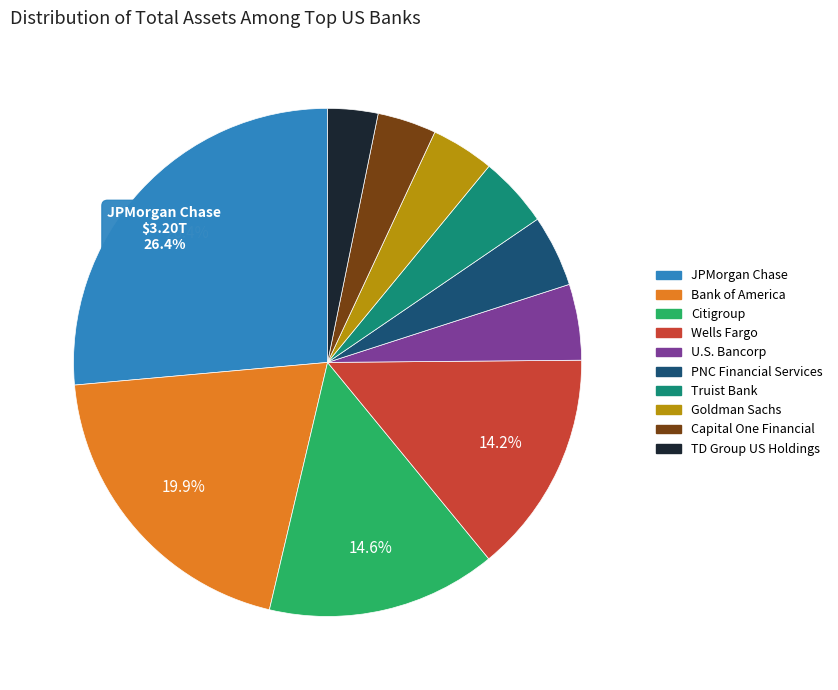

How many slices are in this pie chart?

10